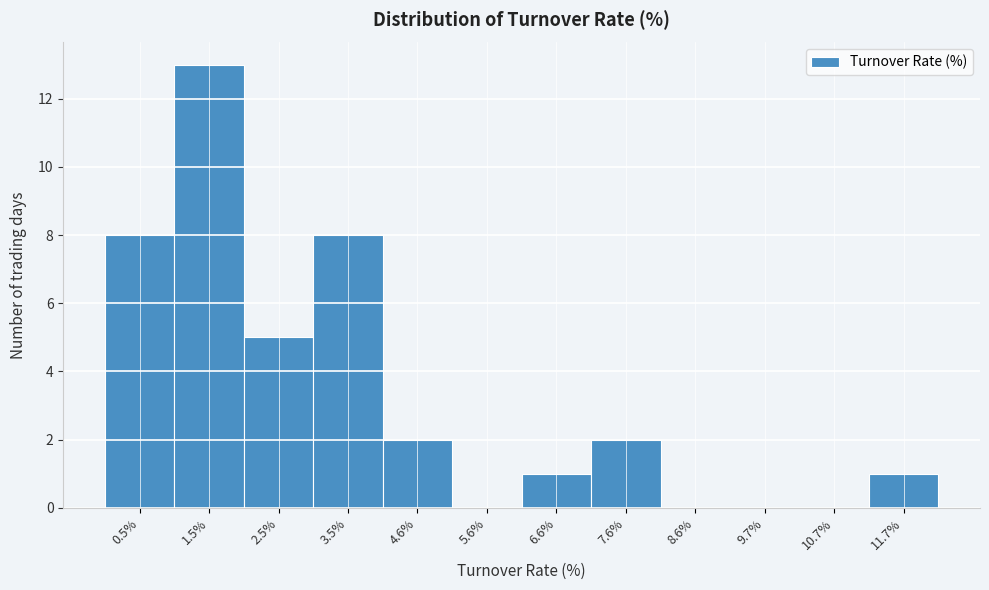

Reading left to right, transcribe all the data shown in this chart.

0.5%=8	1.5%=13	2.5%=5	3.5%=8	4.6%=2	5.6%=0	6.6%=1	7.6%=2	8.6%=0	9.7%=0	10.7%=0	11.7%=1